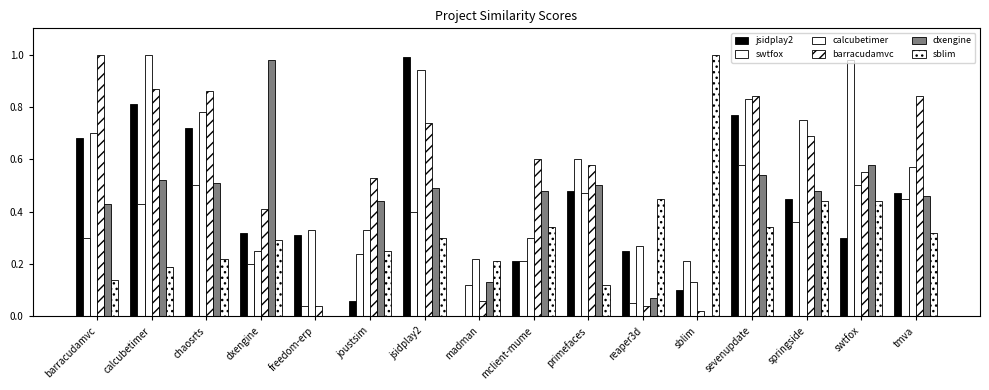

The sblim series shows 0.3 at freedom-erp. True or false?

False